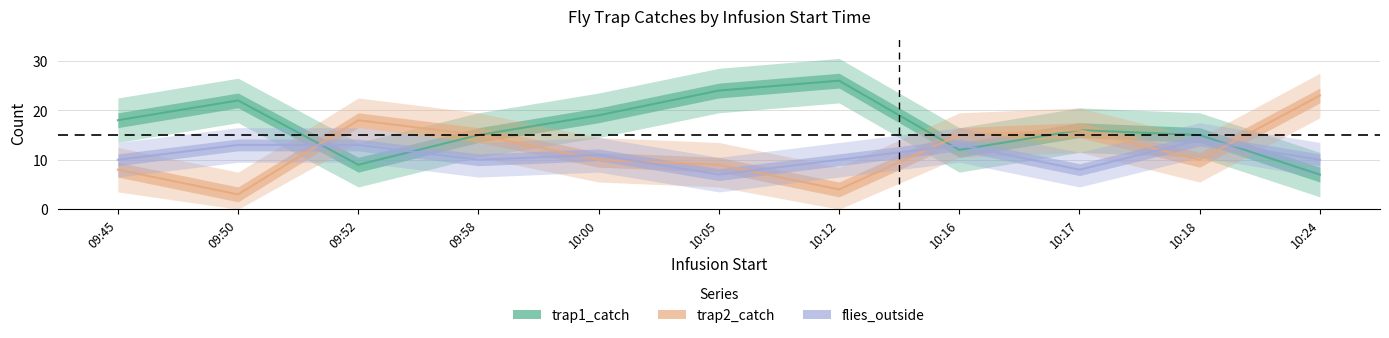

Read the trap2_catch value at 10:00.

10